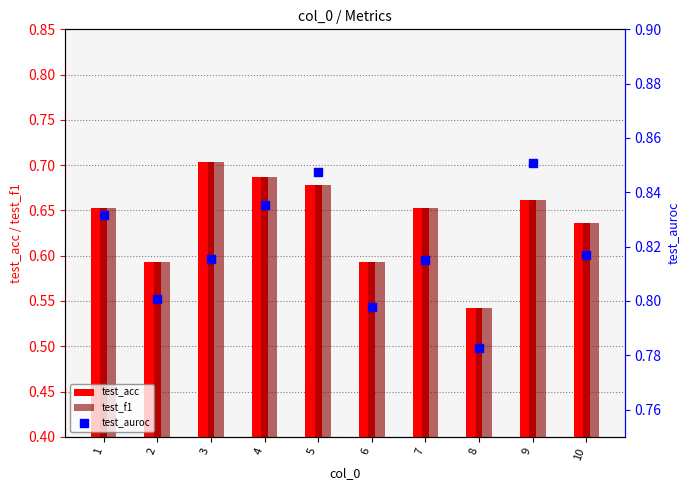

At how many categories does at least one series exceed 0?

10